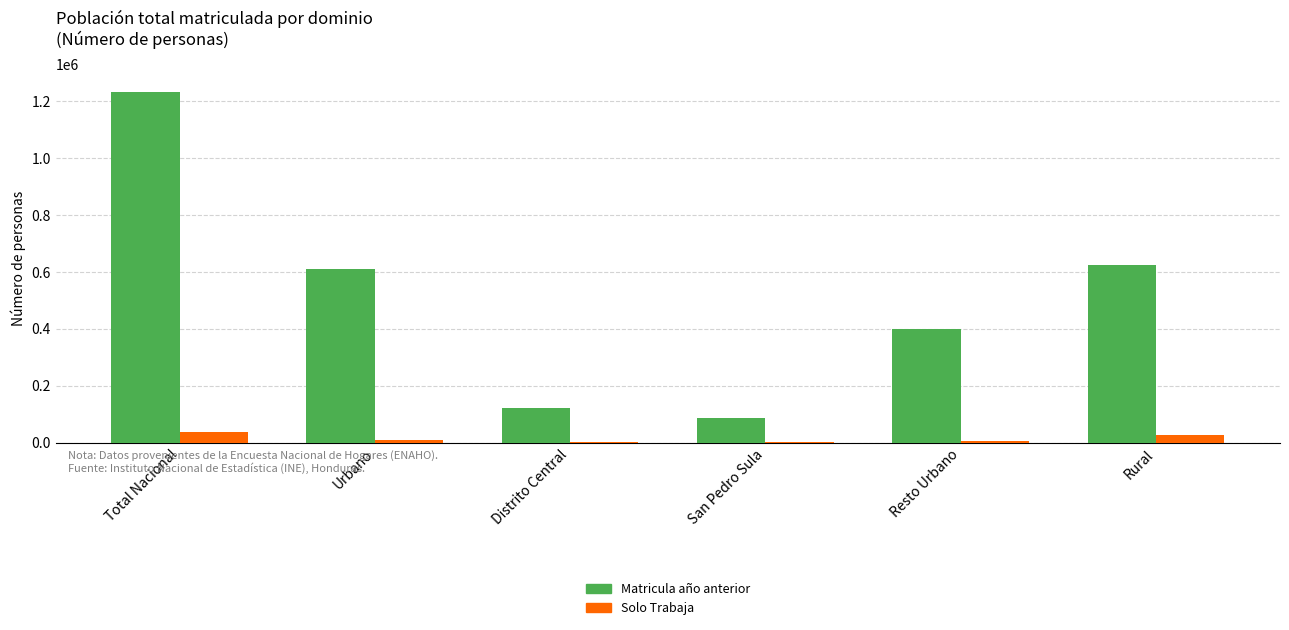

Is the value of Solo Trabaja at Distrito Central greater than the value of Matricula año anterior at Distrito Central?

No